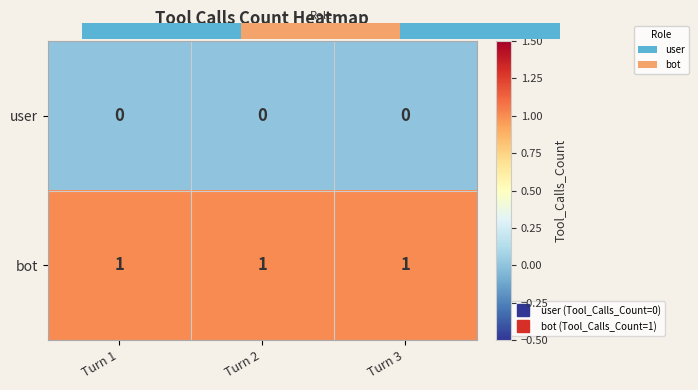

The value of bot at Turn 1 is 1. True or false?

True